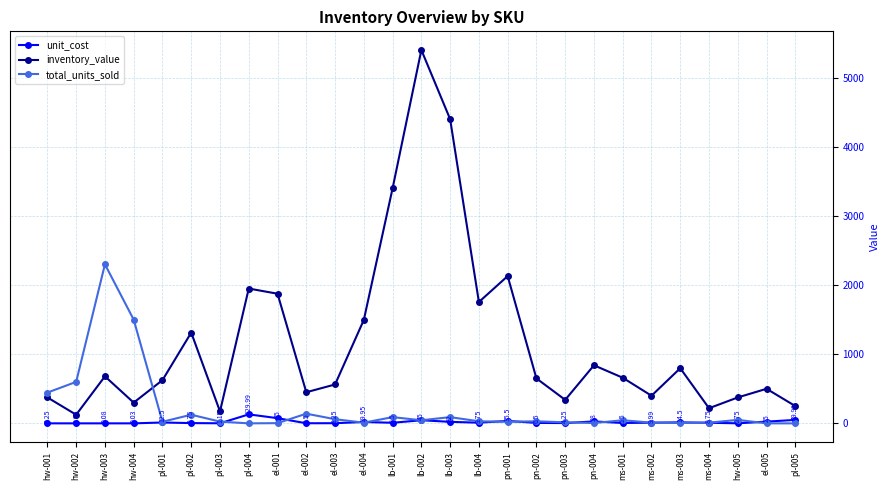

At which category does total_units_sold reach its first local peak?

hw-003